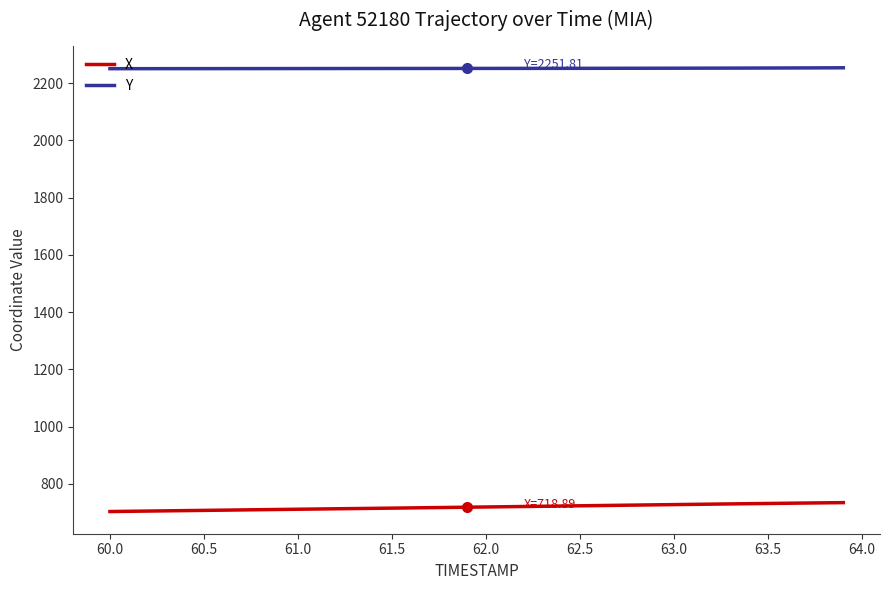

How many lines are shown in the chart?

2